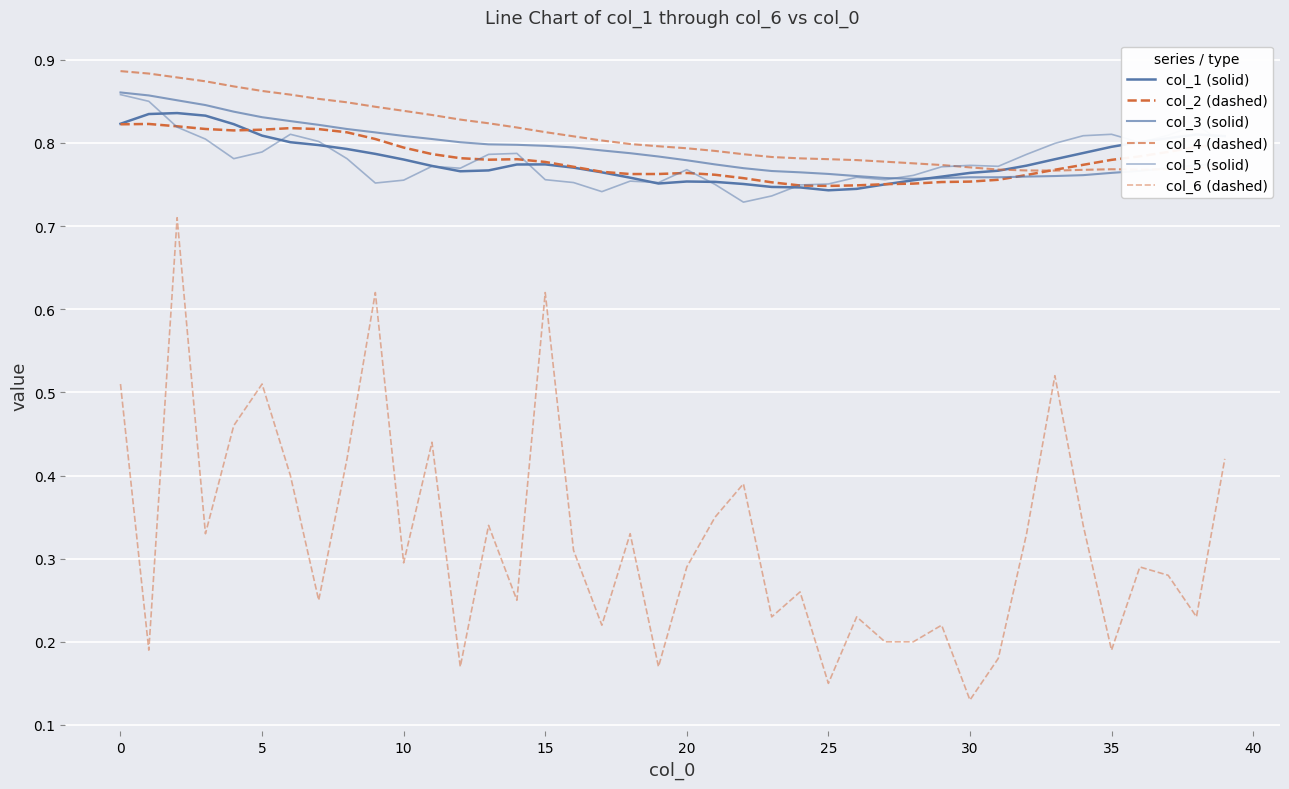

In col_3 (solid), how many points are lower than both neighbors (excluding endpoints)?

1